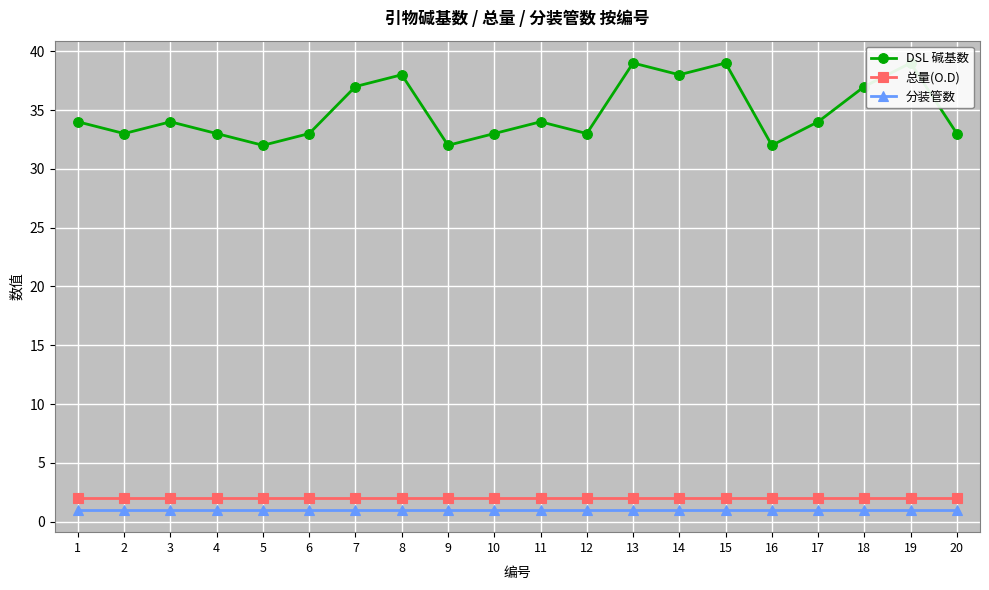

Rank the series by their maximum value, from highest to lowest.

DSL 碱基数, 总量(O.D), 分装管数